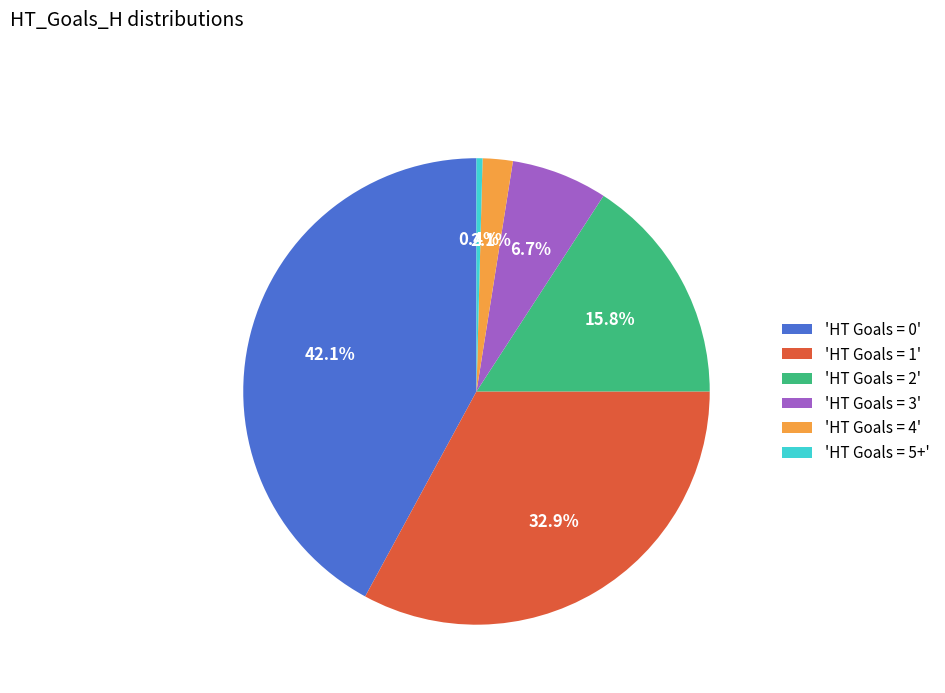

Rank the categories by value from highest to lowest.

'HT Goals = 0', 'HT Goals = 1', 'HT Goals = 2', 'HT Goals = 3', 'HT Goals = 4', 'HT Goals = 5+'